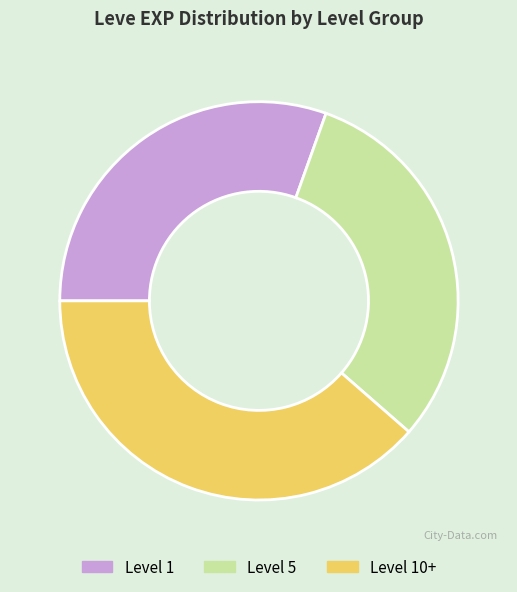

Combined, do Level 5 and Level 1 account for over 50%?

Yes